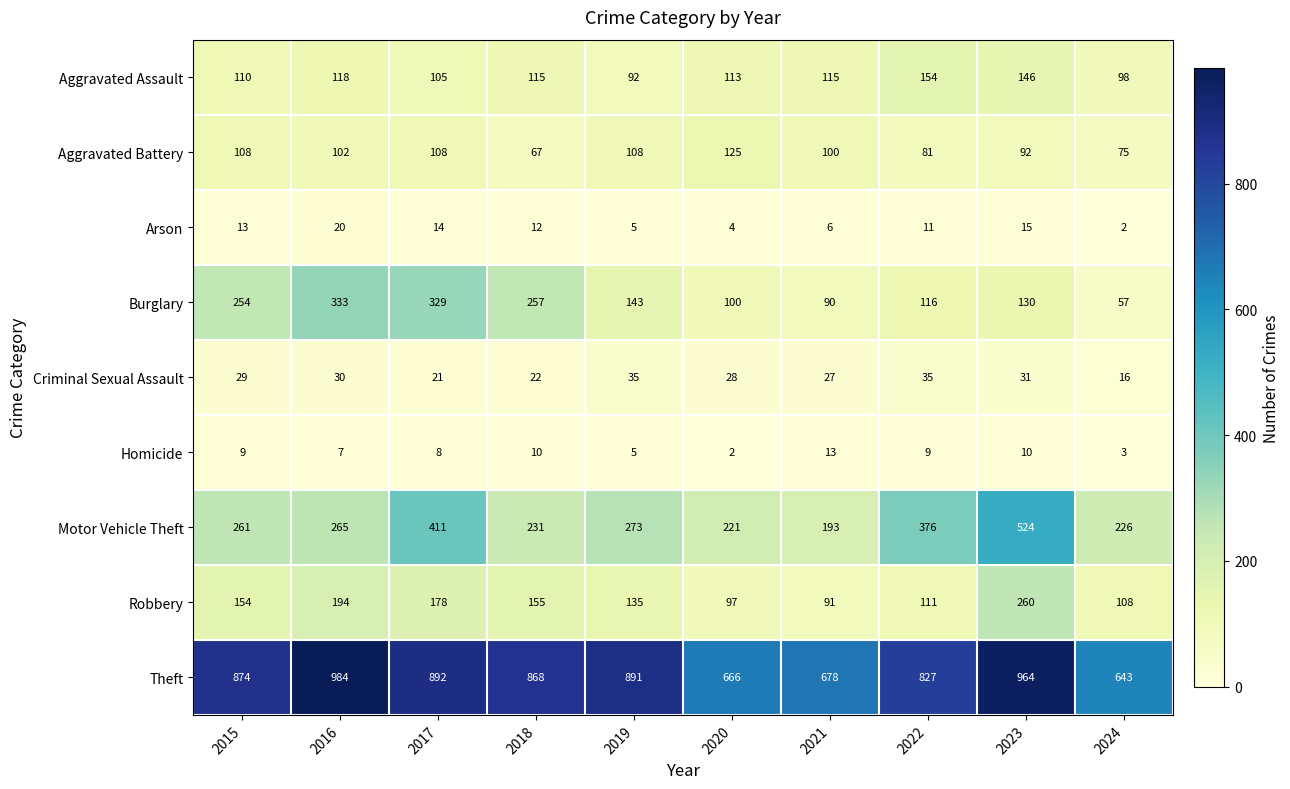

Which series changed the most between 2016 and 2022?

Burglary